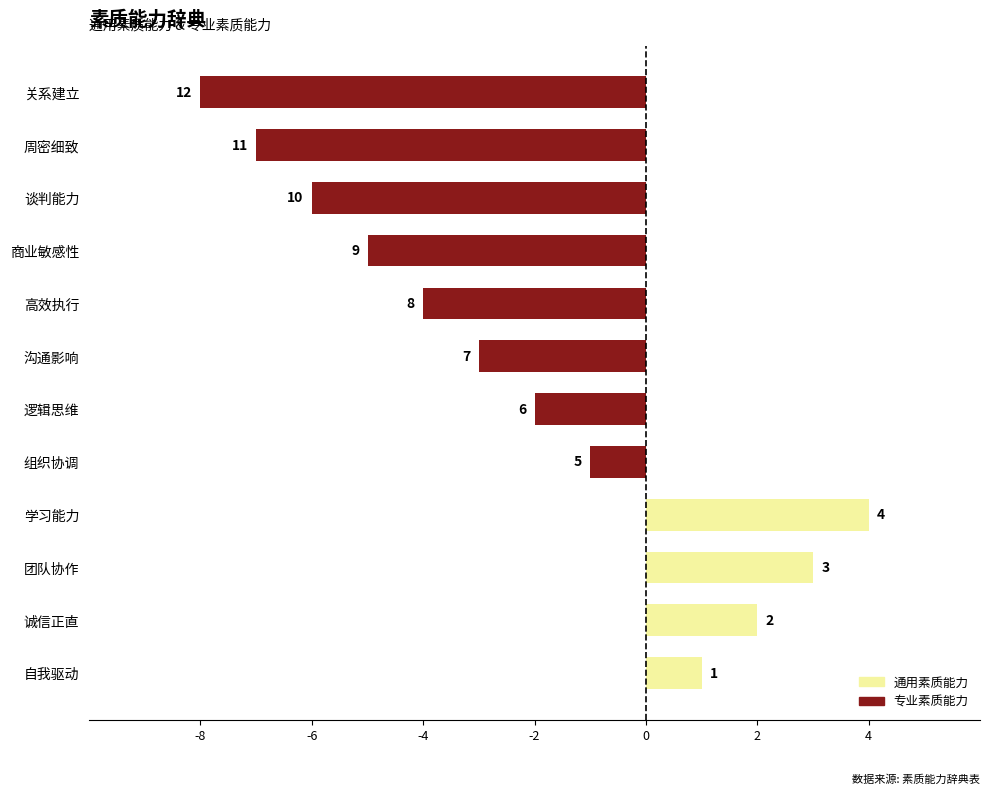

Does the chart contain any negative values?

Yes